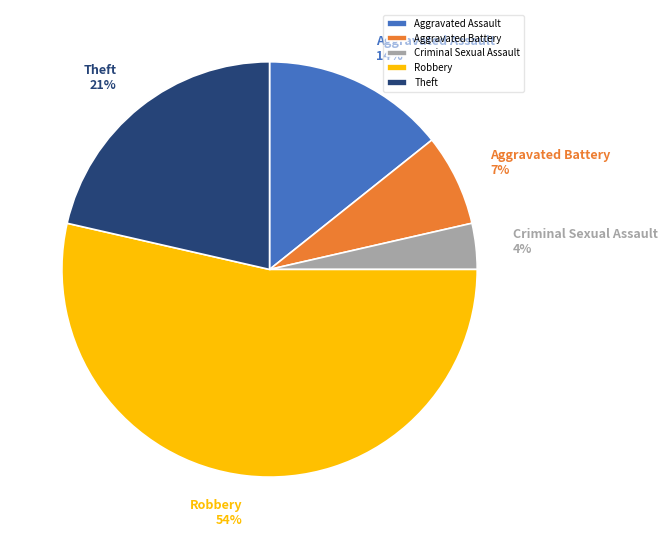

Which category has the biggest portion of the pie?

Robbery